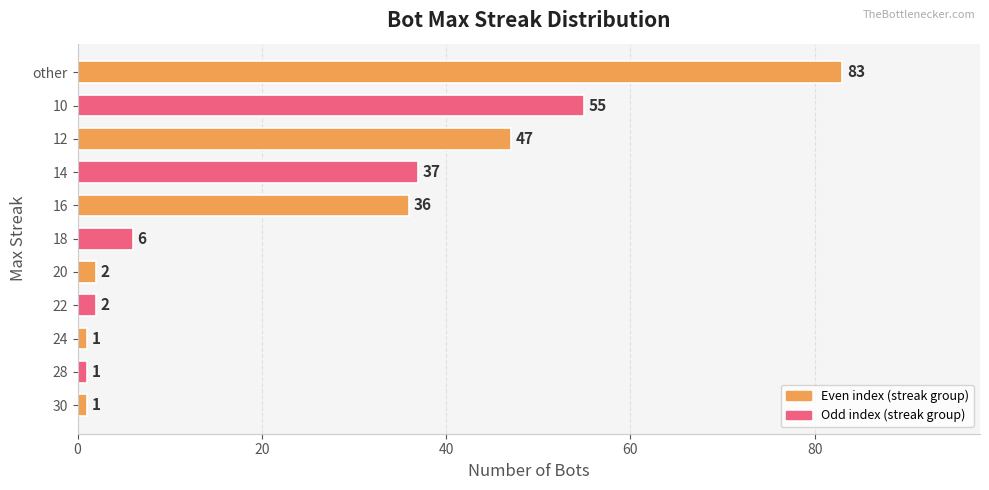

Between 16 and 24, which is larger?

16